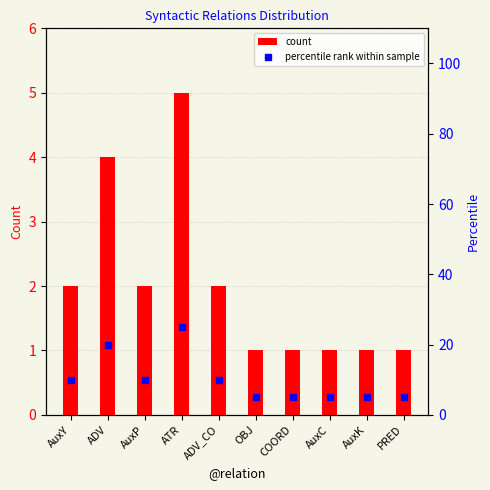

Is it true that count equals 1 at PRED?

True